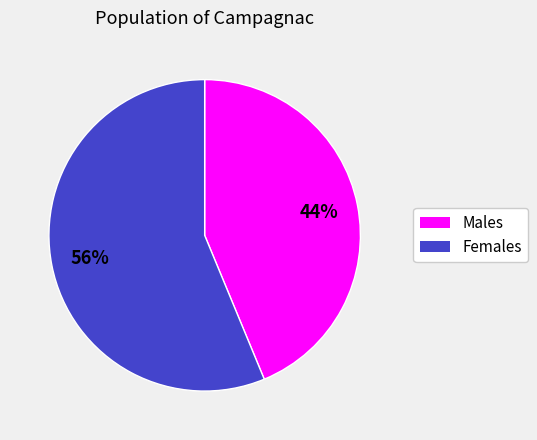

To the nearest percent, what is the average slice percentage?

50%